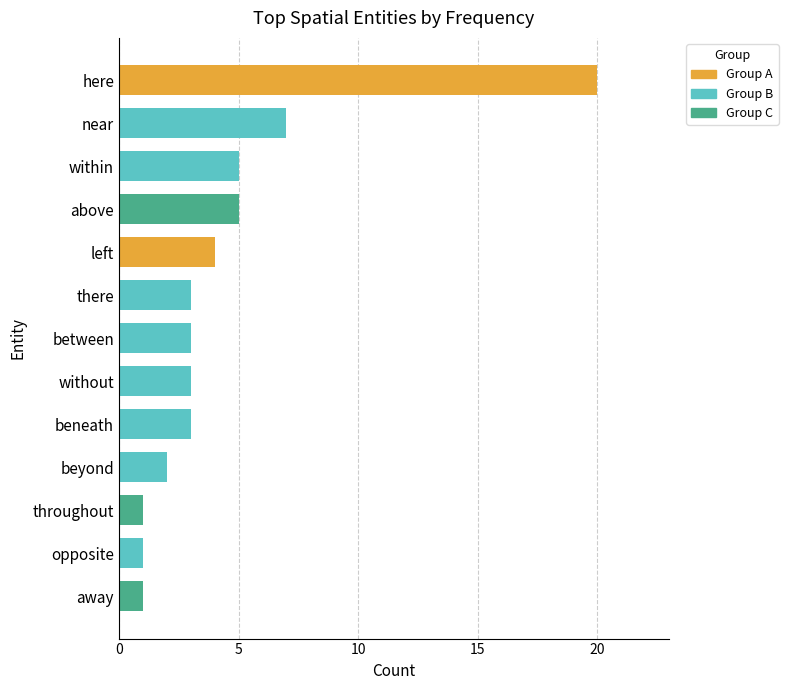

What is the difference between the second highest and second lowest values?

6